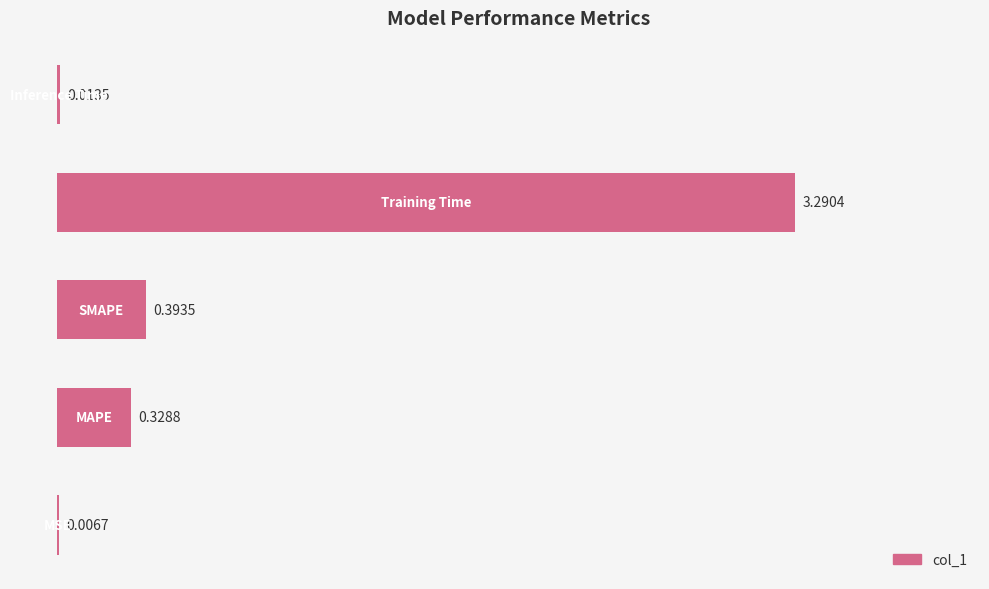

What is the sum of all values?

4.0